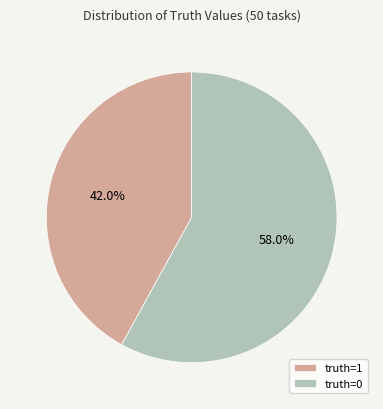

Which slice is the largest?

truth=0